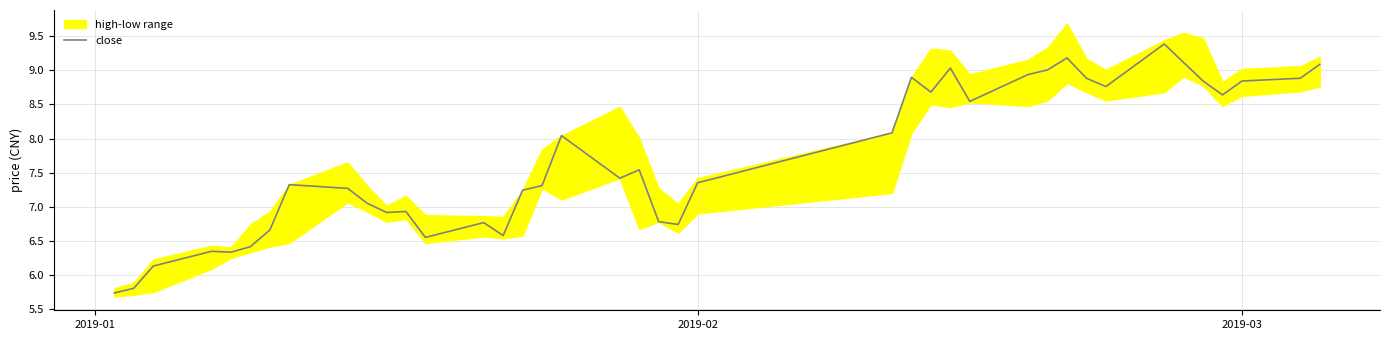

Reading left to right, transcribe all the data shown in this chart.

5.7	5.8	6.1	6.4	6.3	6.4	6.7	7.3	7.3	7.1	6.9	6.9	6.6	6.8	6.6	7.2	7.3	8.0	7.4	7.5	6.8	6.7	7.4	8.1	8.9	8.7	9.0	8.5	8.9	9.0	9.2	8.9	8.8	9.4	9.1	8.8	8.6	8.8	8.9	9.1